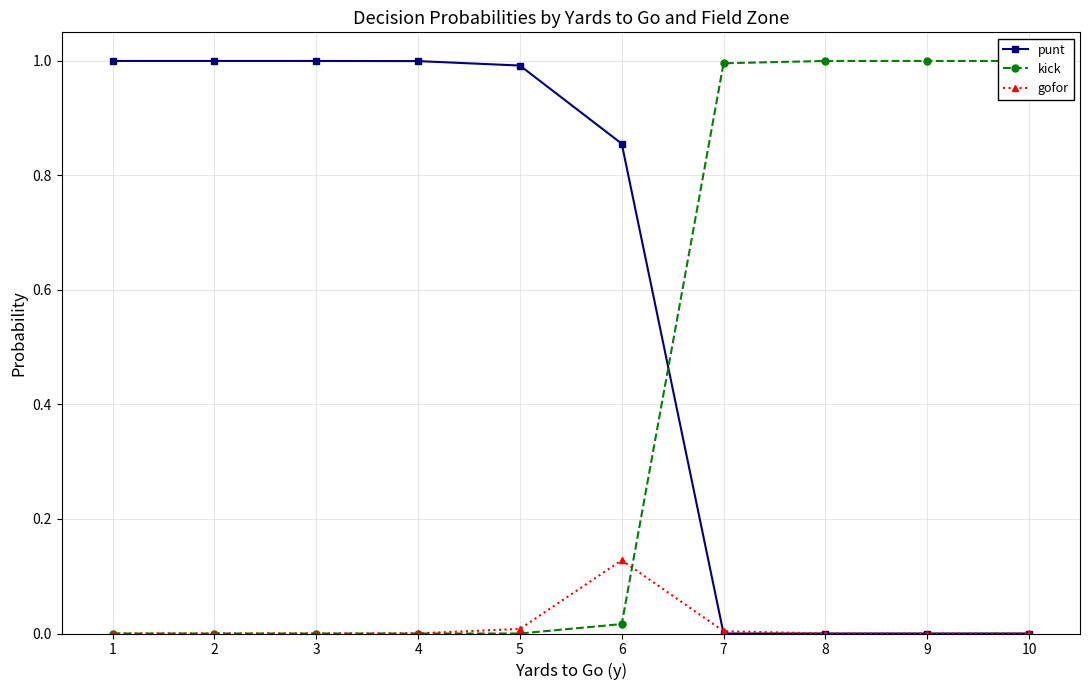

What is the maximum value shown in the chart?

1.0